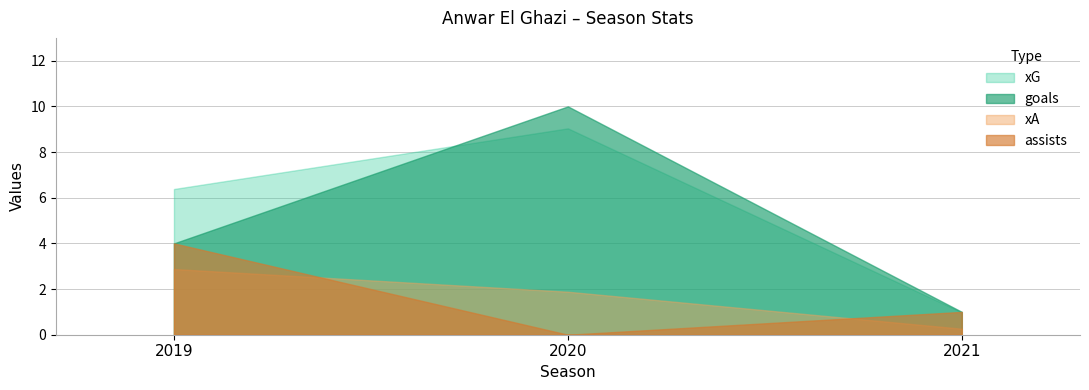

Reading left to right, extract all data points from this chart.

xG: 2019=6.4	2020=9.0	2021=1.0
goals: 2019=4.0	2020=10.0	2021=1.0
xA: 2019=2.9	2020=1.9	2021=0.3
assists: 2019=4.0	2020=0.0	2021=1.0